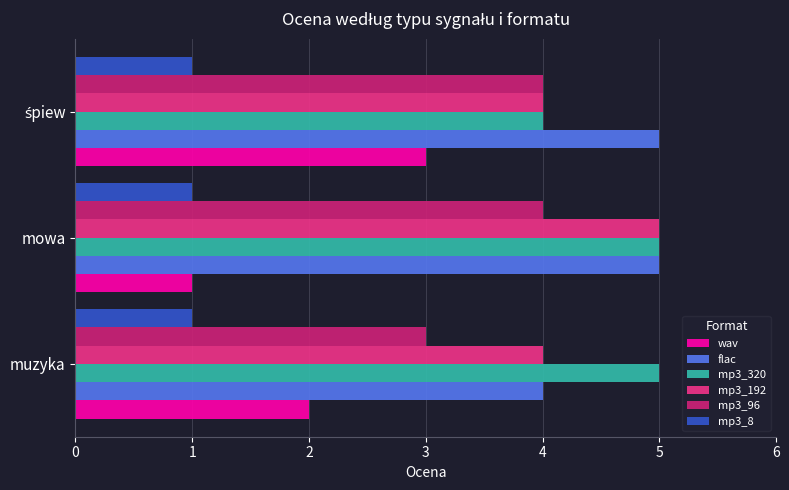

What is the sum of all flac values?

14